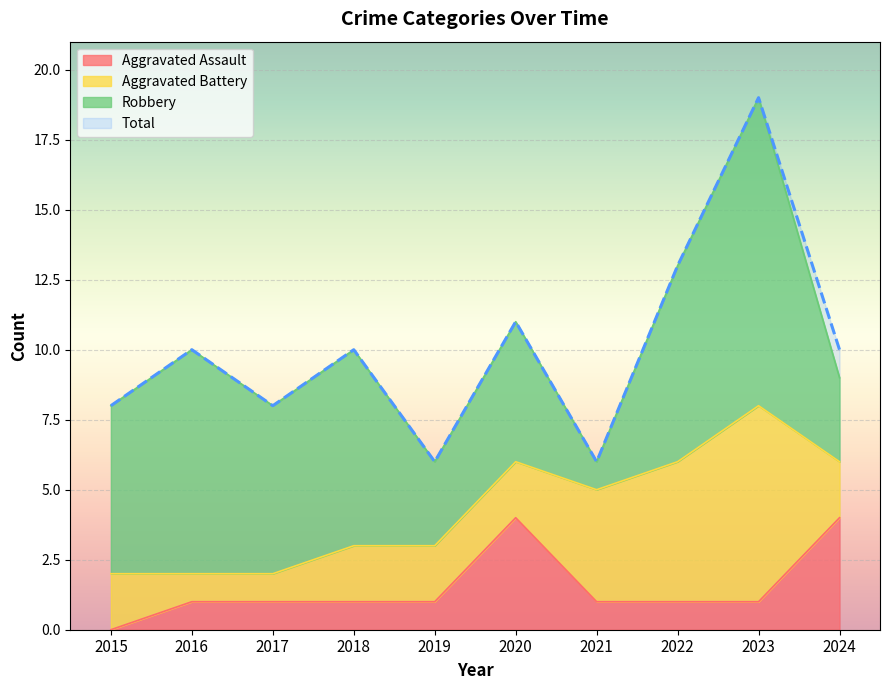

True or false: Aggravated Assault and Total cross at least once.

False